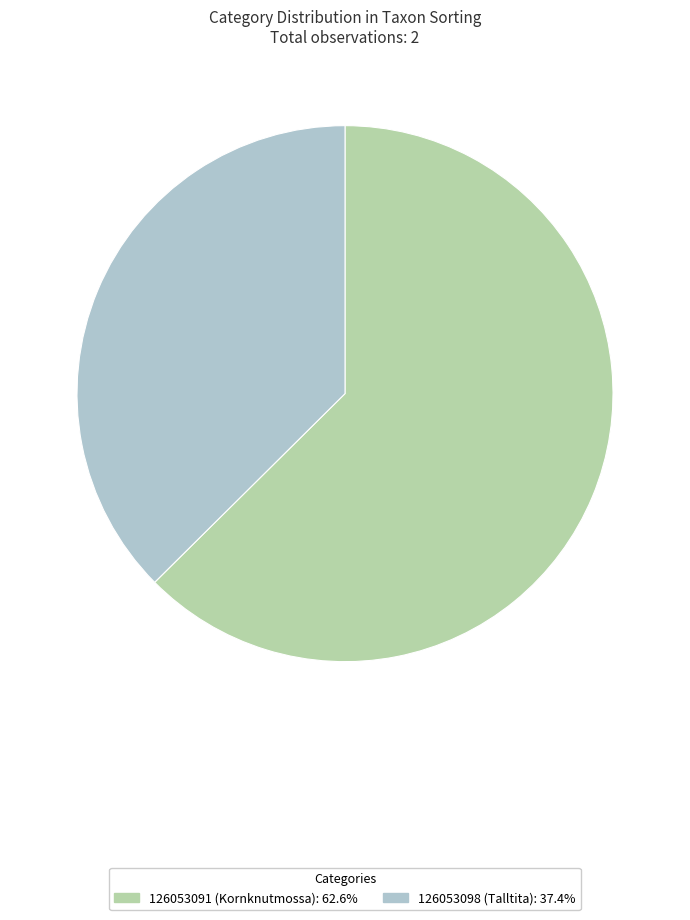

Rank the categories by value from lowest to highest.

126053098 (Talltita), 126053091 (Kornknutmossa)